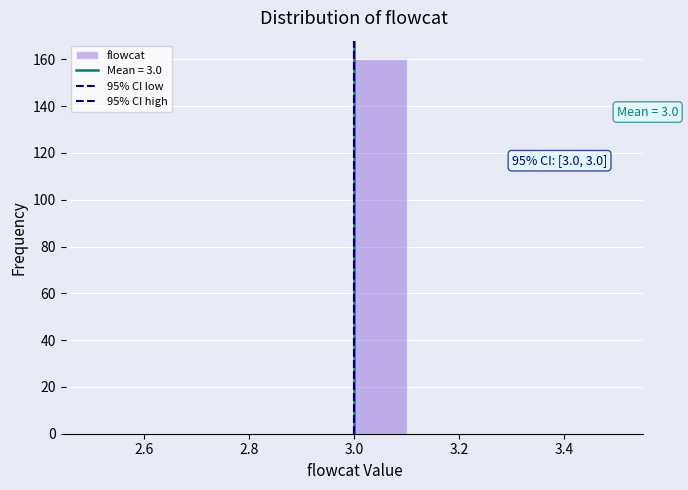

Which range on the x-axis has the tallest bar?

3.0 to 3.1